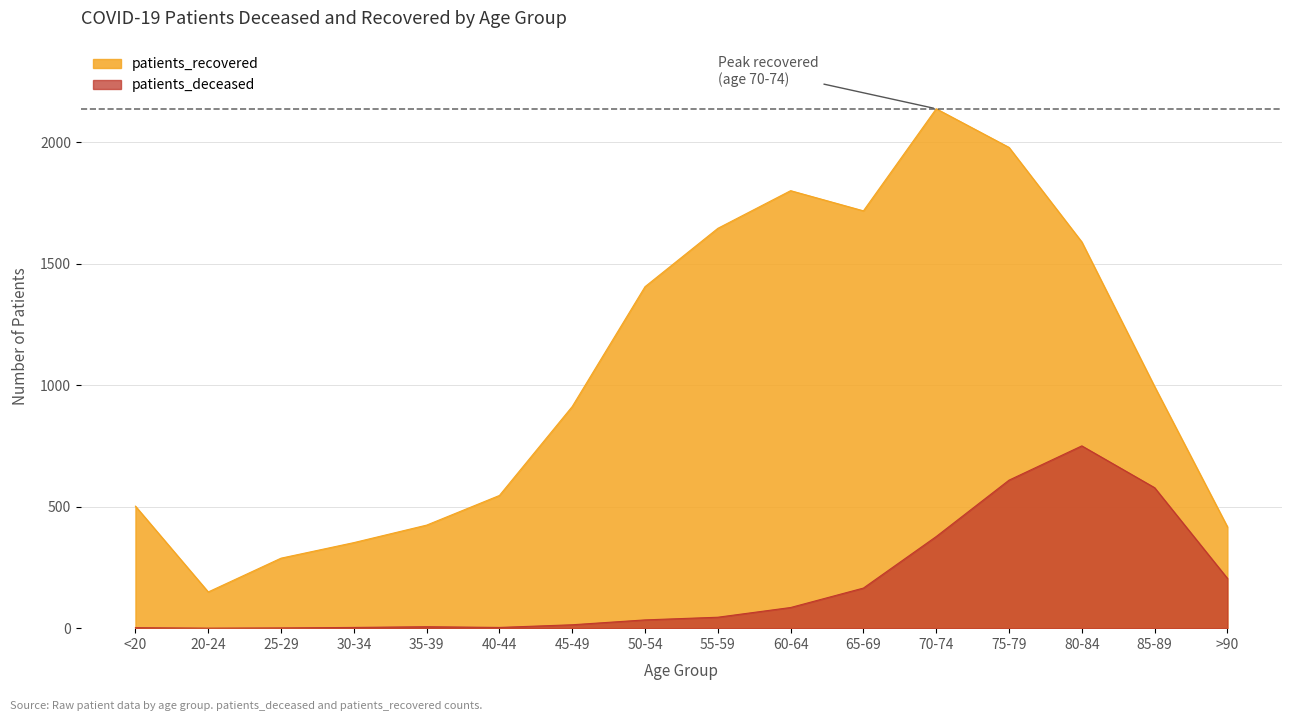

At 20-24, list the series in order from smallest to largest.

patients_deceased, patients_recovered